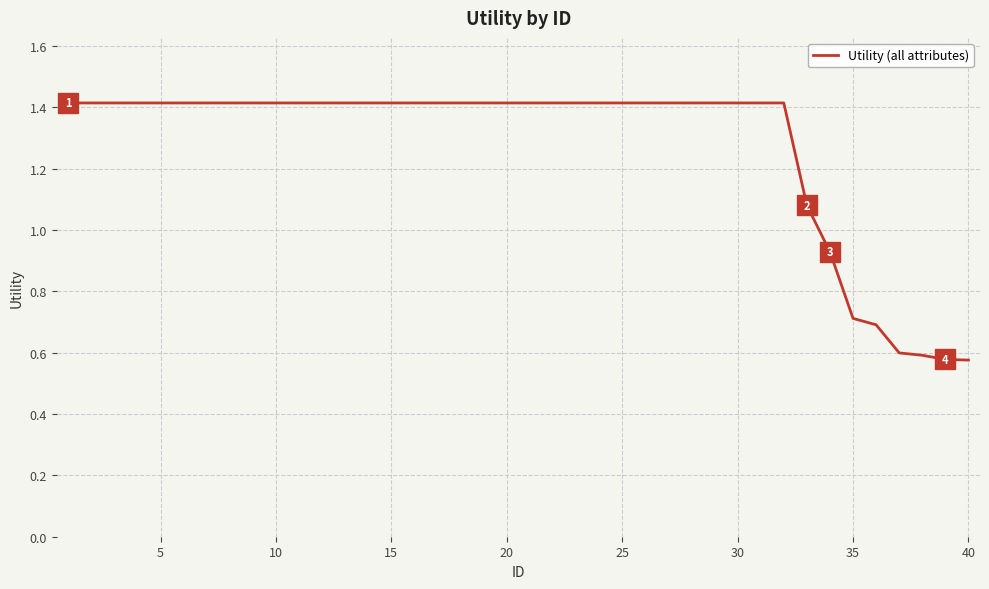

What is the greatest value displayed?

1.4